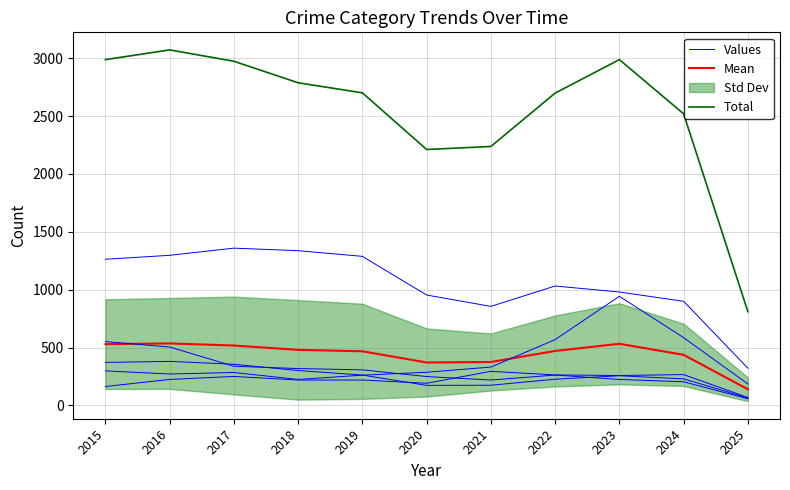

What is the difference between the Total values at 2018 and 2015?

200.0